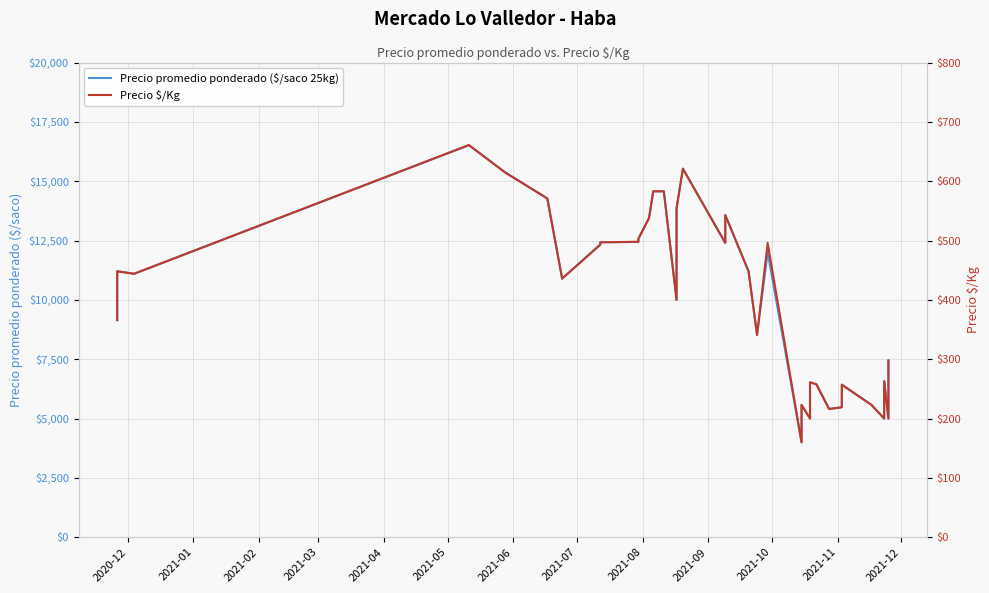

What is the sum of all Precio $/Kg values?

15357